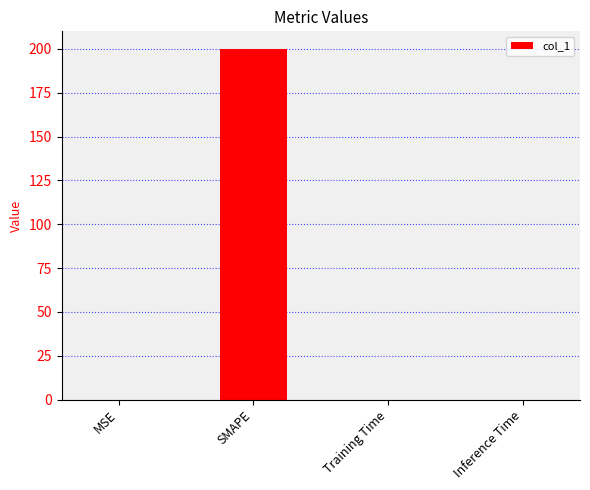

What is the greatest value displayed?

200.0